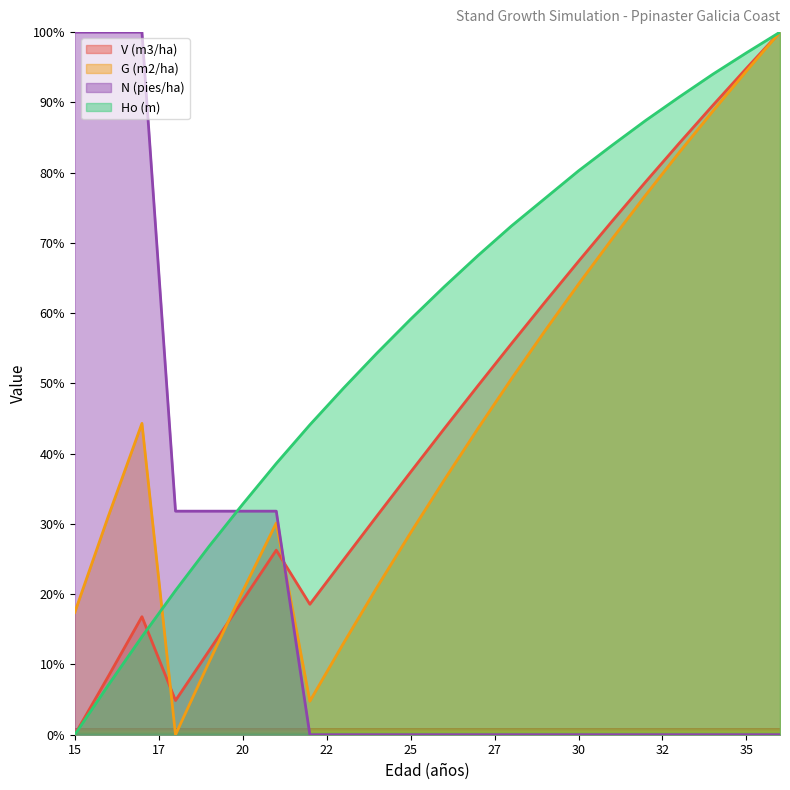

True or false: G (m2/ha) and N (pies/ha) intersect in this chart.

True